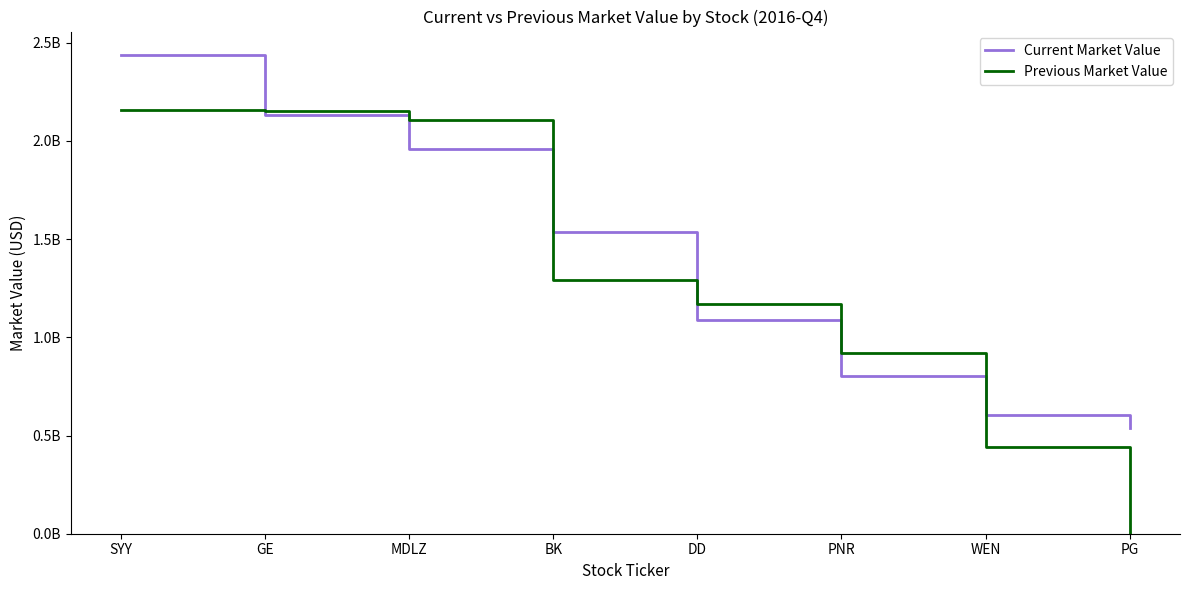

The value of Previous Market Value at BK is 1291020000. True or false?

True